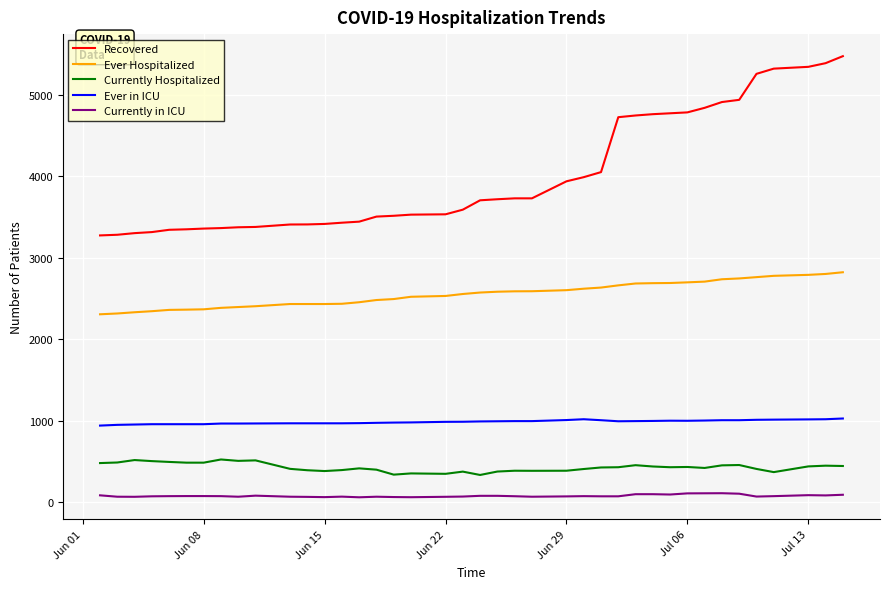

What is the difference between the second highest and second lowest values in the Currently in ICU series?

48